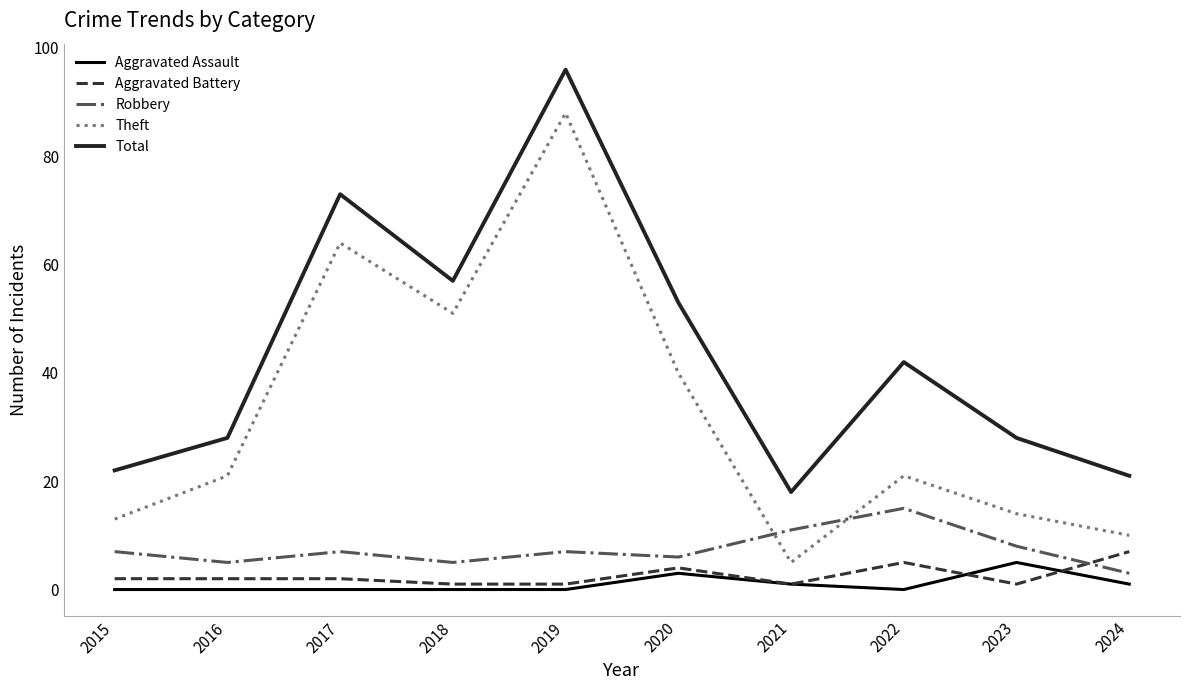

List the series in order of their peak value, highest first.

Total, Theft, Robbery, Aggravated Battery, Aggravated Assault